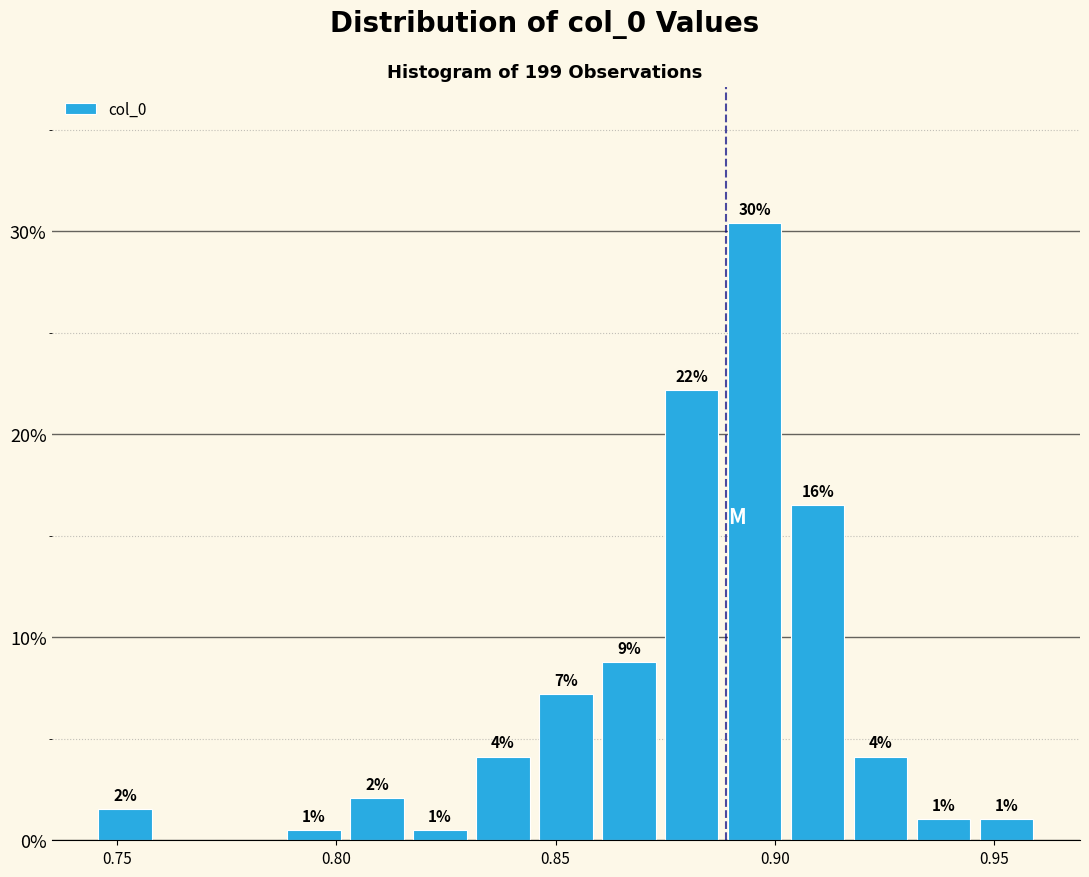

Around what value on the x-axis is the tallest bar? Give the approximate position of its centre, as read against the axis.

0.895